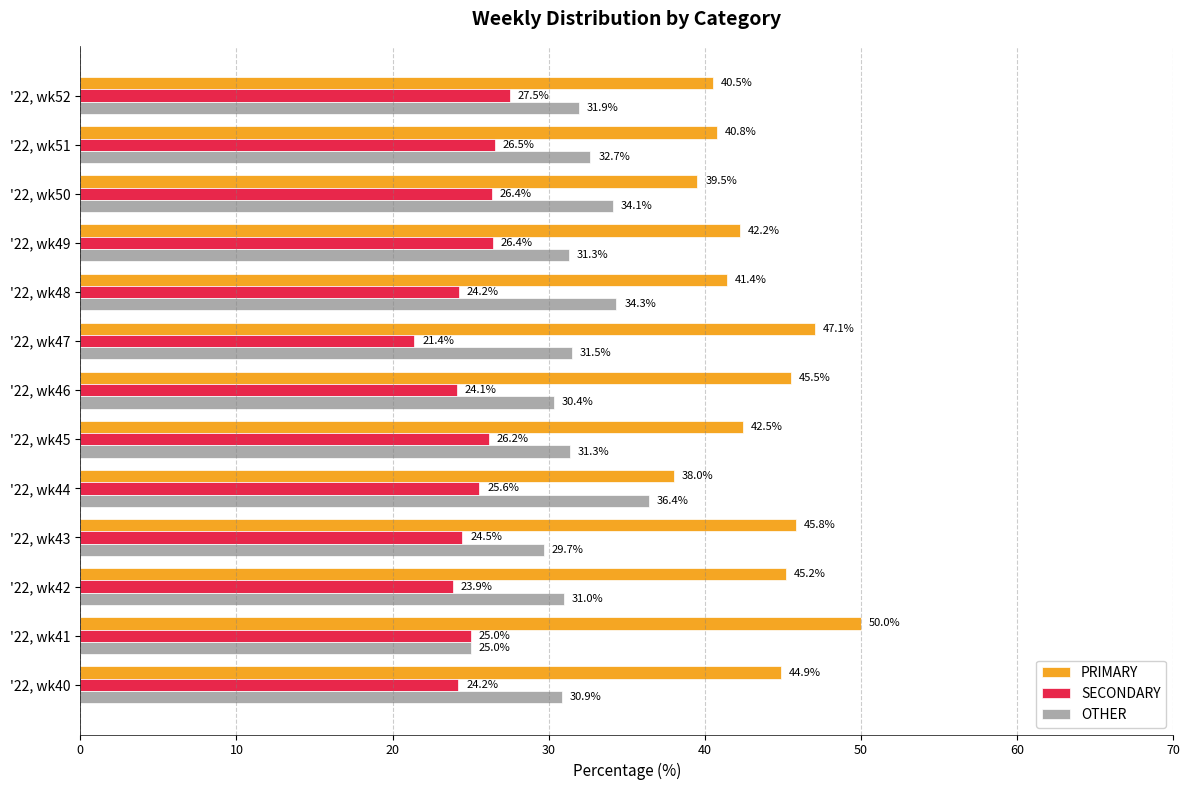

At how many categories does at least one series exceed 35?

13